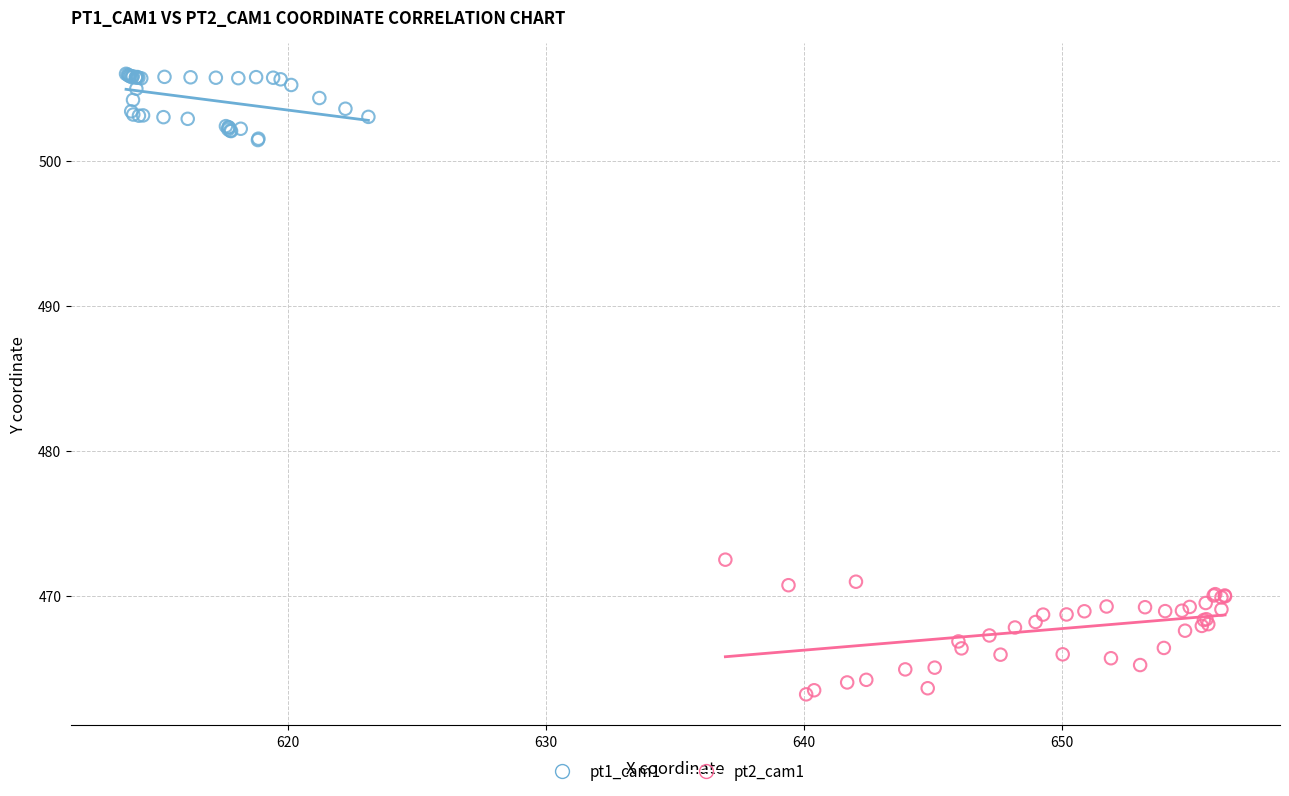

Which series contains the lowest Y value?

pt2_cam1